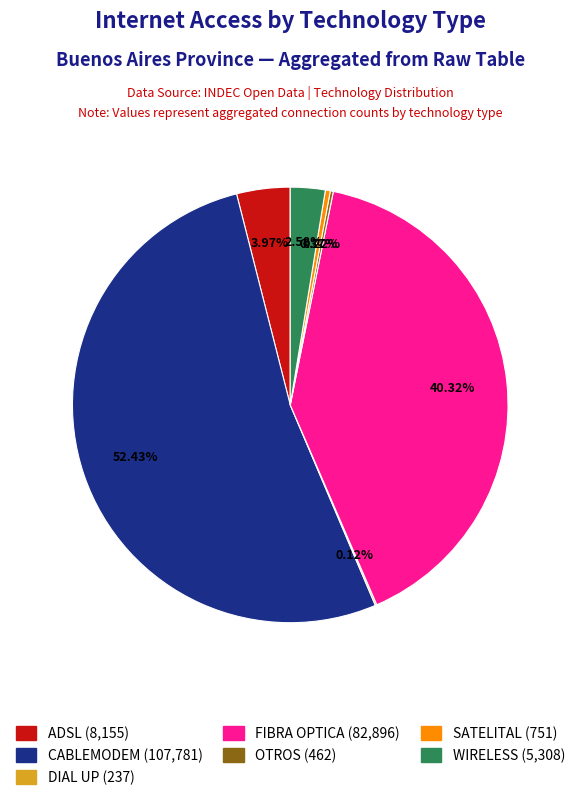

Is there a majority slice in this chart?

Yes